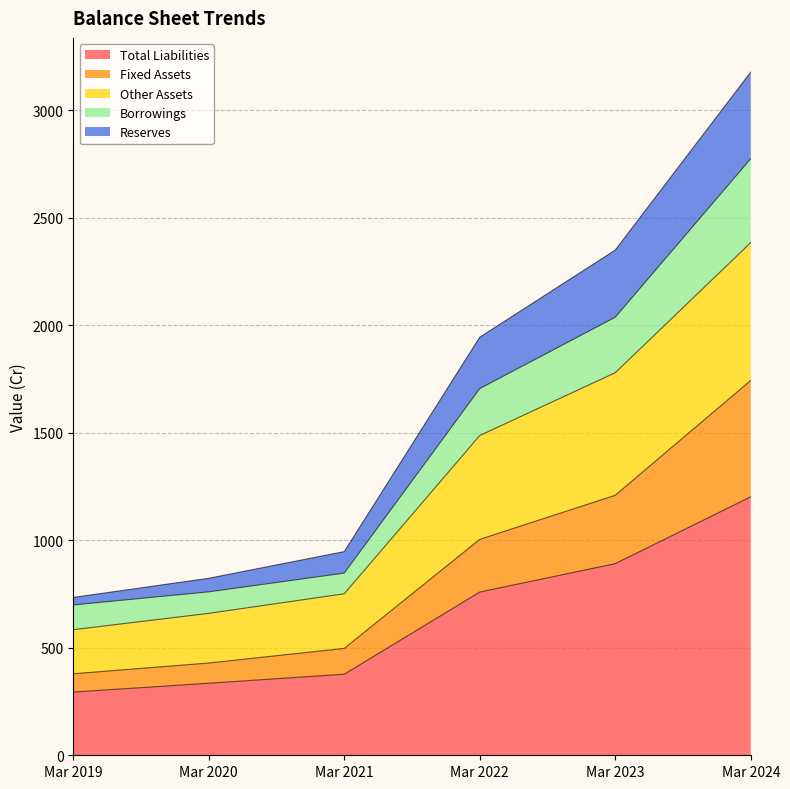

What is the minimum value for Total Liabilities?

294